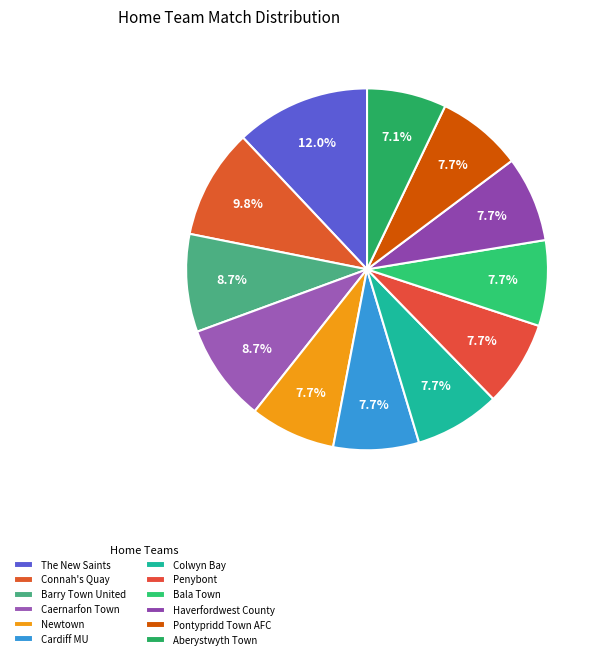

What is the largest slice in the pie chart?

The New Saints